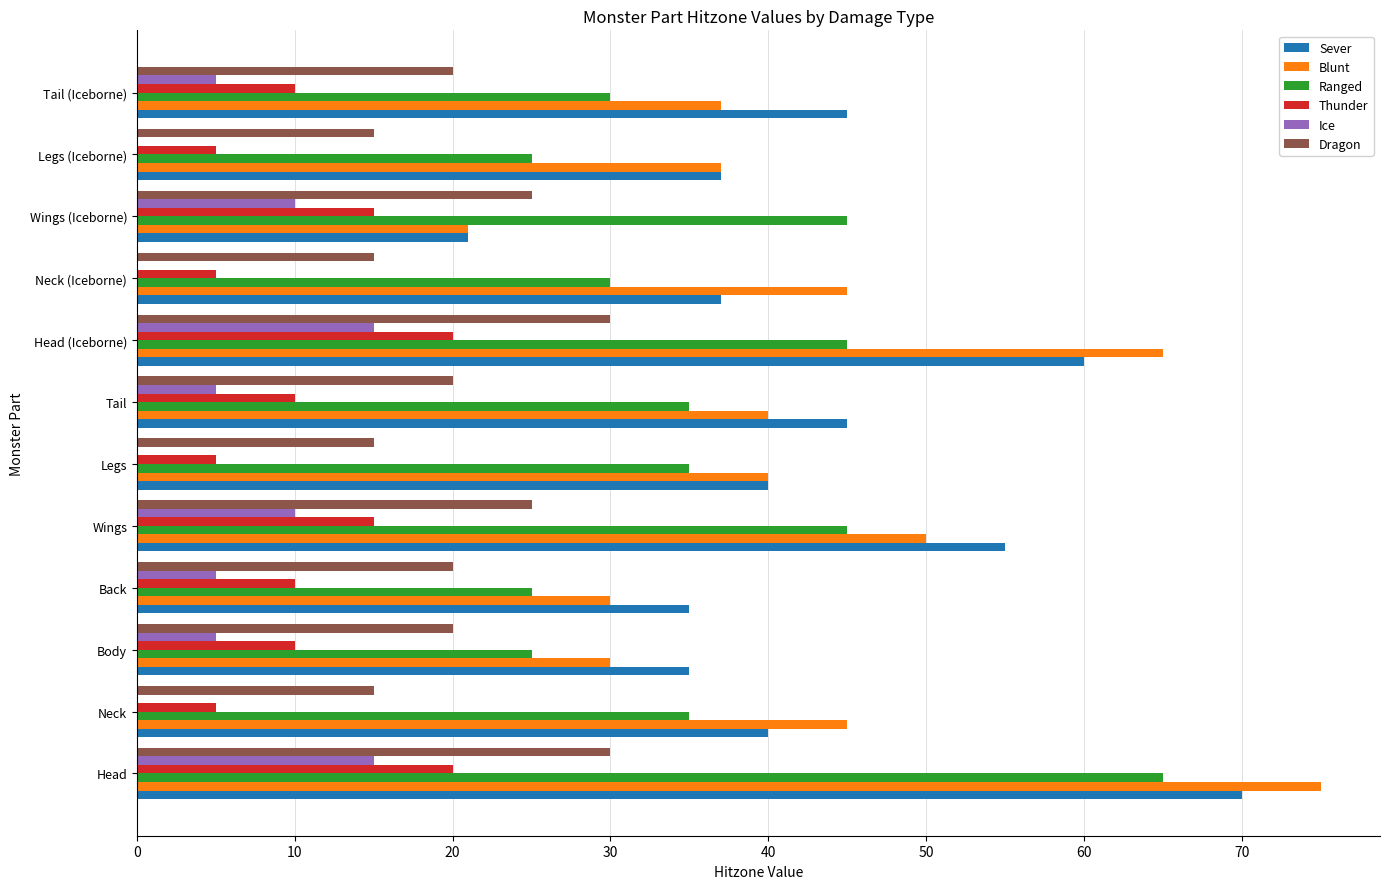

What are all the series names shown in the legend?

Sever, Blunt, Ranged, Thunder, Ice, Dragon